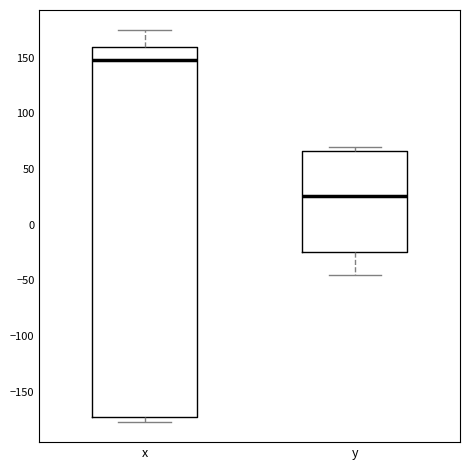

Reading left to right, read every box against the y-axis: the position of its median line, the range the box covers, and the ends of its whiskers. The values are not printed on the chart, so give them approximately, as read against the axis.

x: median 150, box -170 to 160, whiskers -175 to 175
y: median 25, box -25 to 65, whiskers -45 to 70